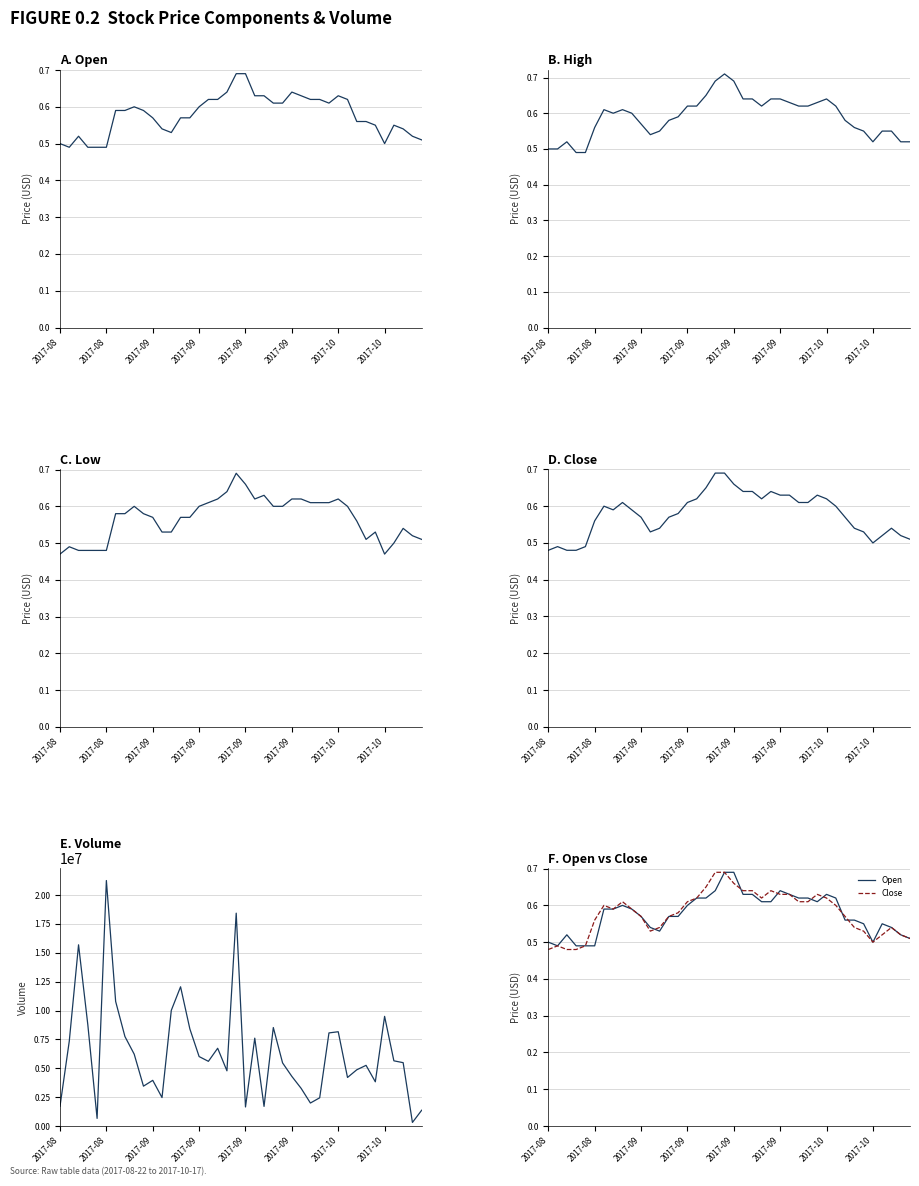

What is the sum of all High values?

23.6